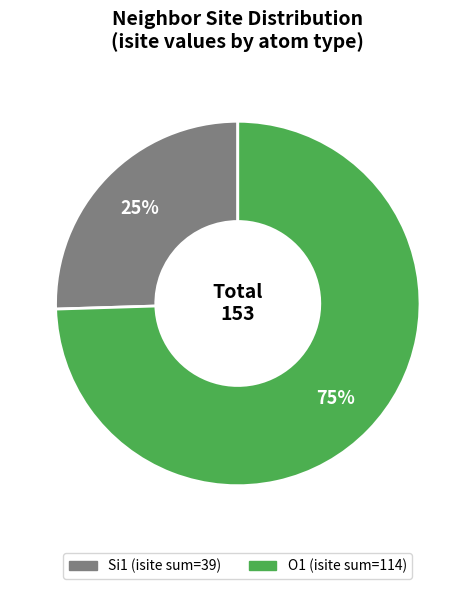

To the nearest percent, what is the average slice percentage?

50%